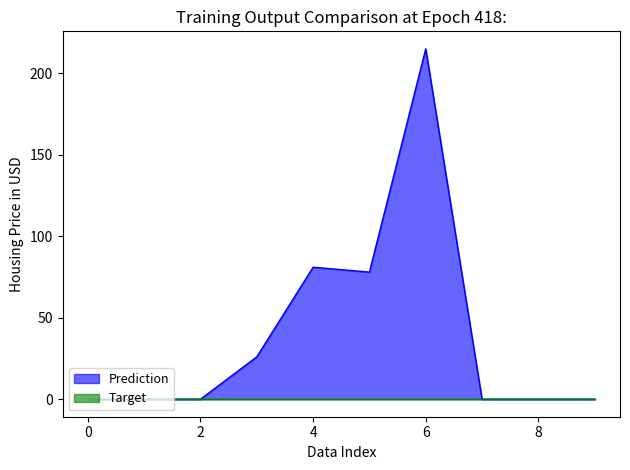

What is the difference between the maximum and minimum values?

215